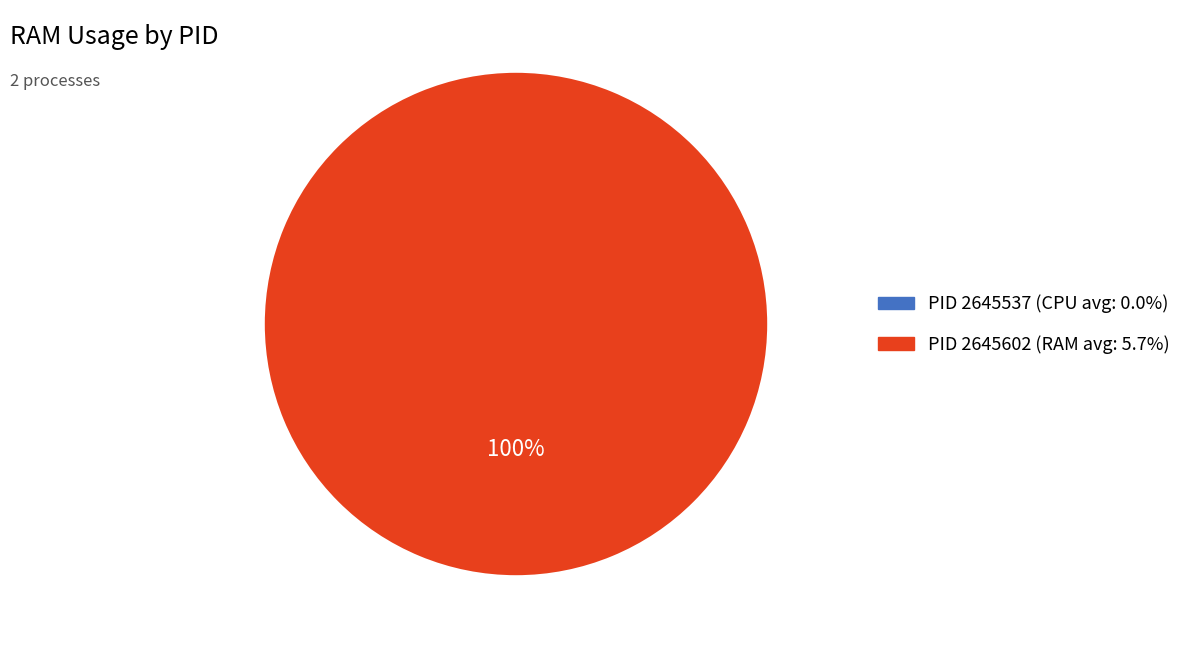

How many segments does this pie chart have?

2